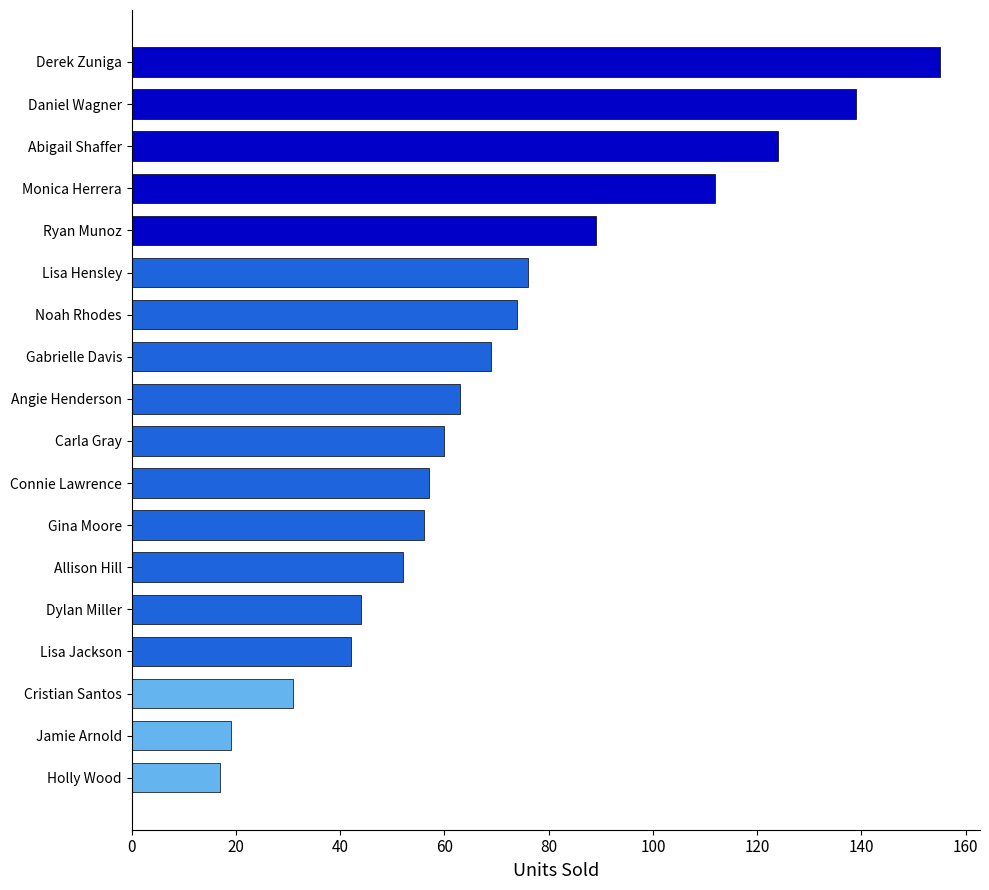

Is it true that the value at Ryan Munoz is 43?

False